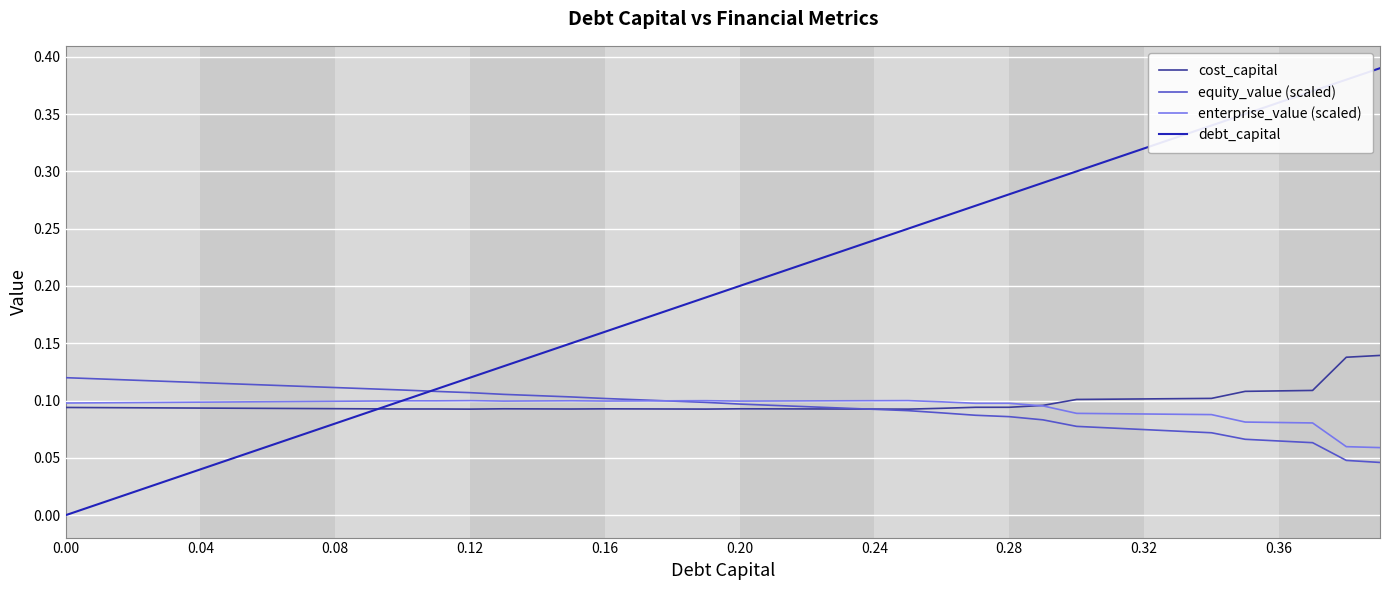

Which series has the largest total across all categories?

debt_capital